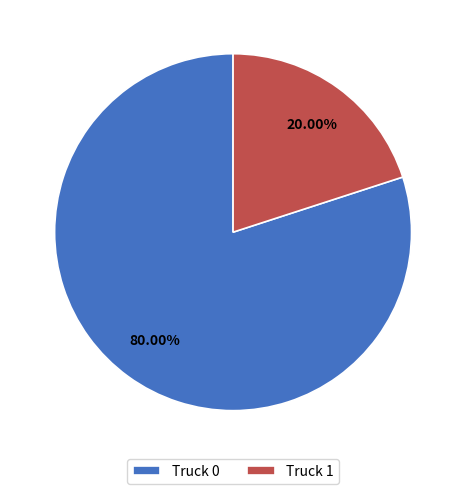

To the nearest percent, what portion does Truck 0 represent?

80%